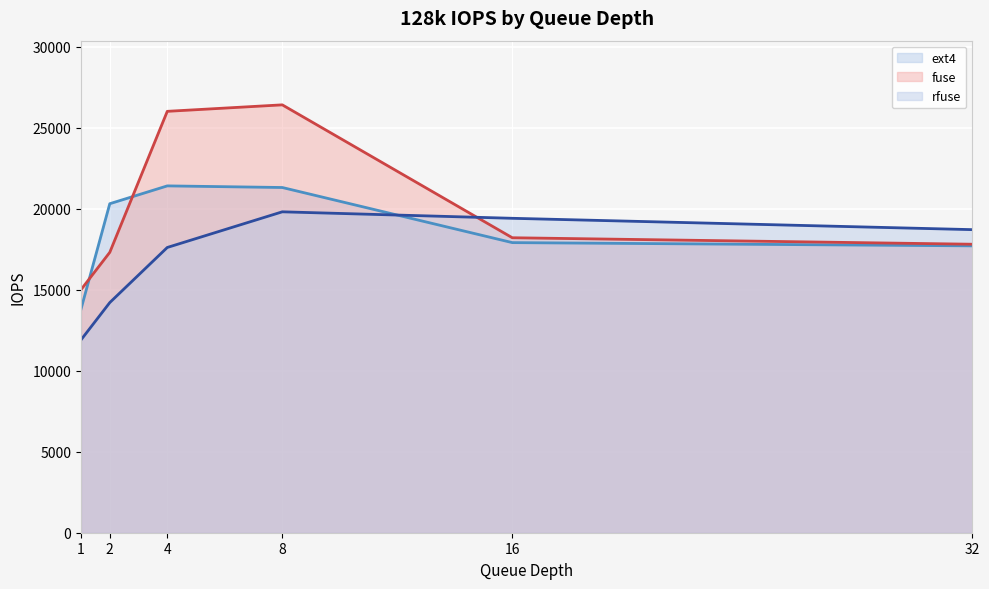

Where is ext4 (line) nearest to the value 17600?

32